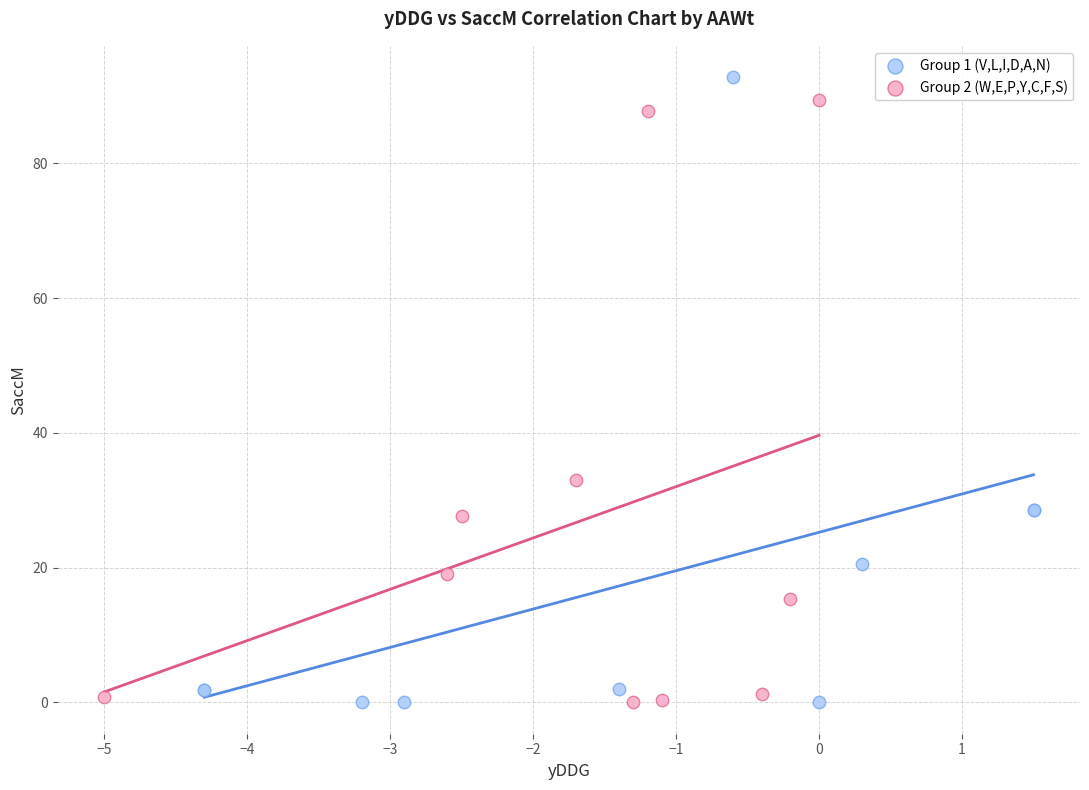

Which series has the largest Y range (max minus min)?

Group 1 (V,L,I,D,A,N)